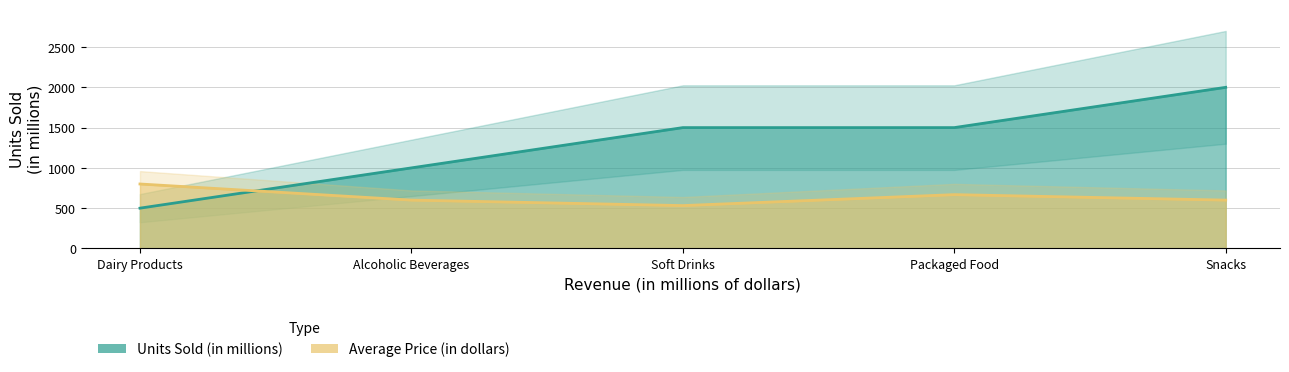

At how many categories does at least one series exceed 572?

4